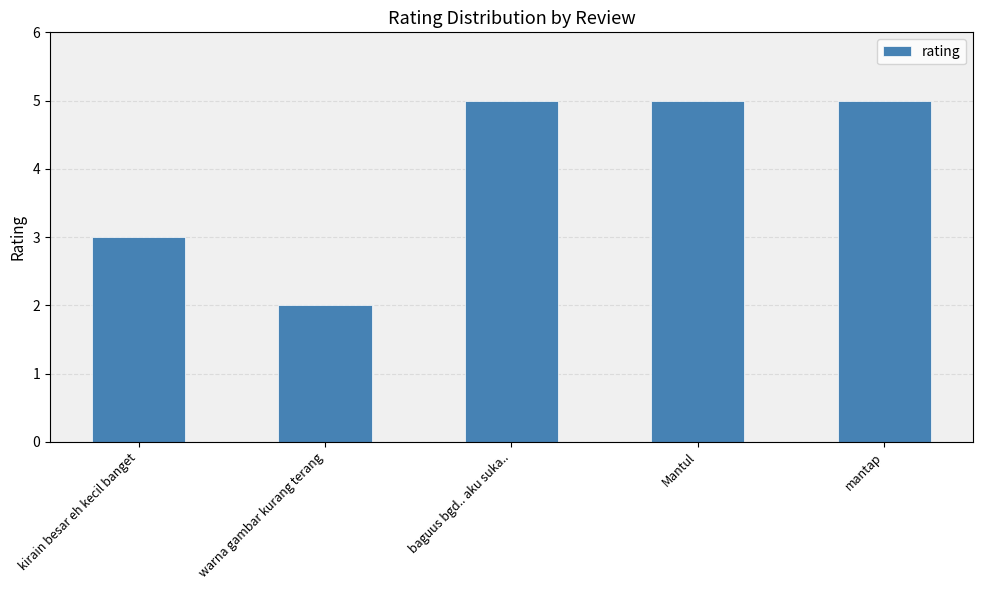

What is the label of the 4th bar from the left?

Mantul